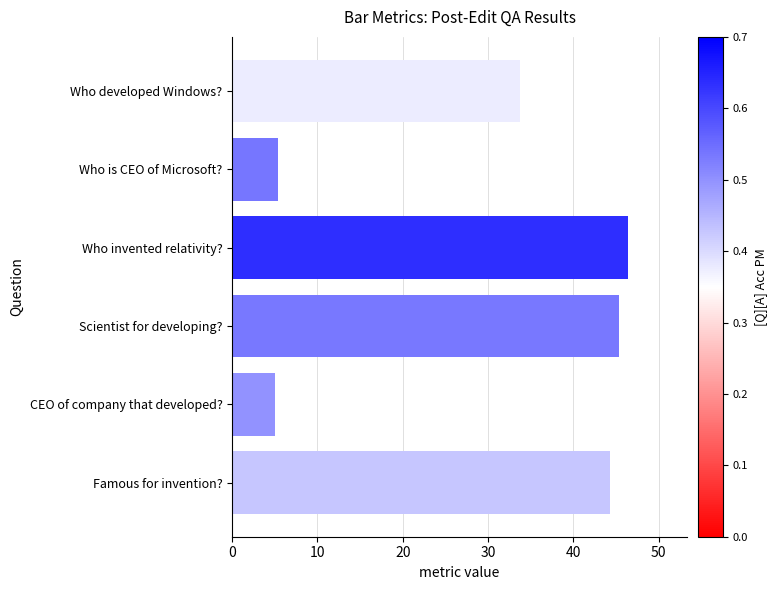

What is the average value?

30.0